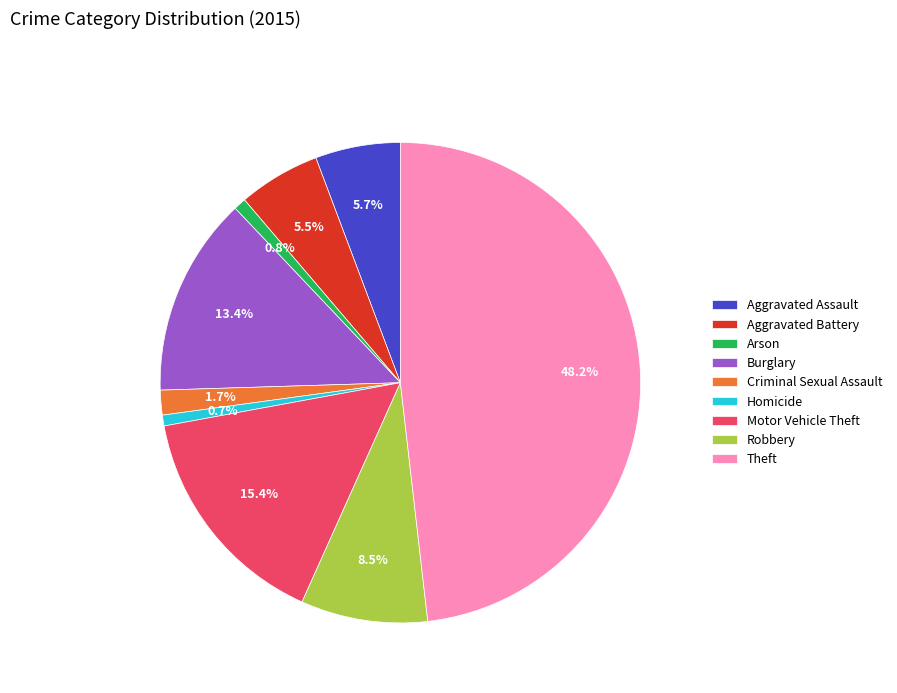

Between Aggravated Assault and Homicide, which is larger?

Aggravated Assault